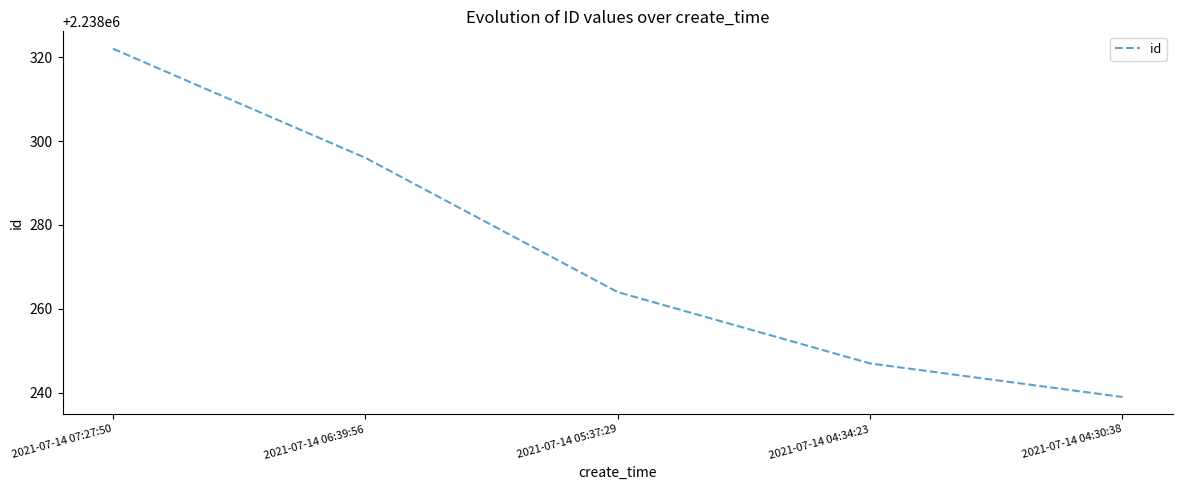

How many categories are shown in the chart?

5